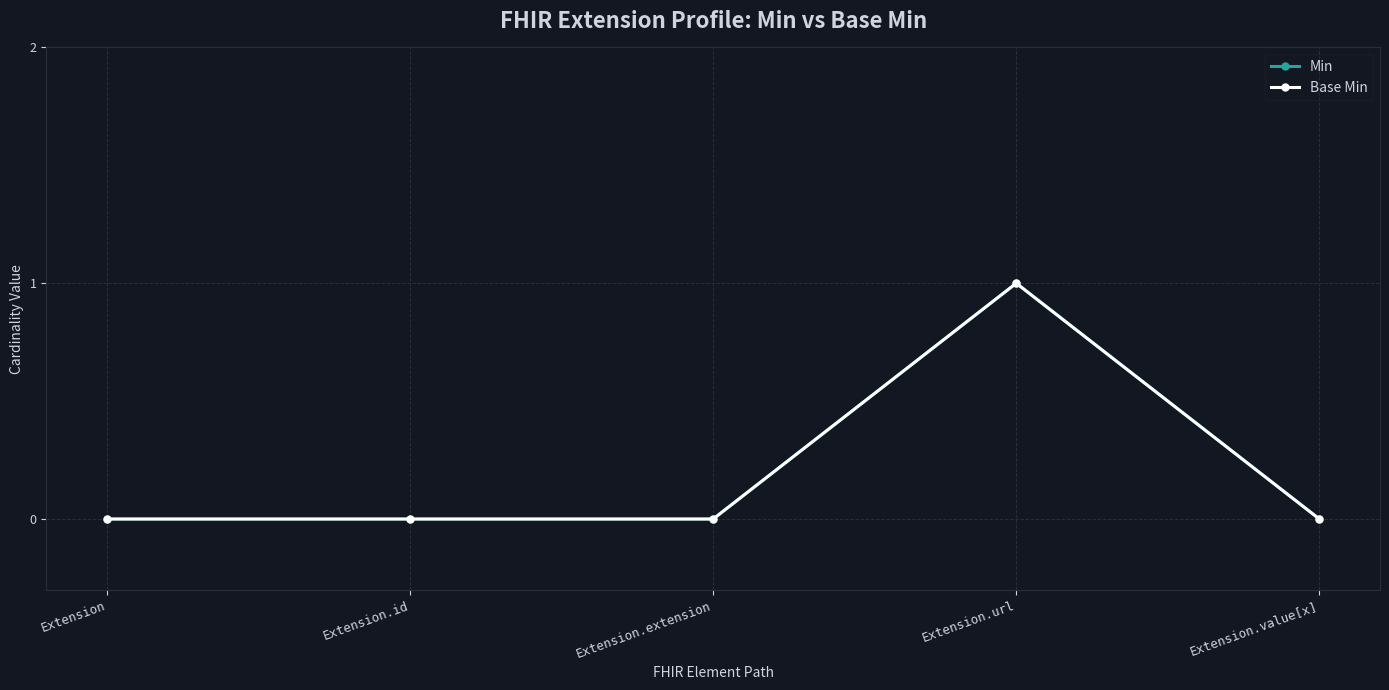

What position from the left is Extension?

1